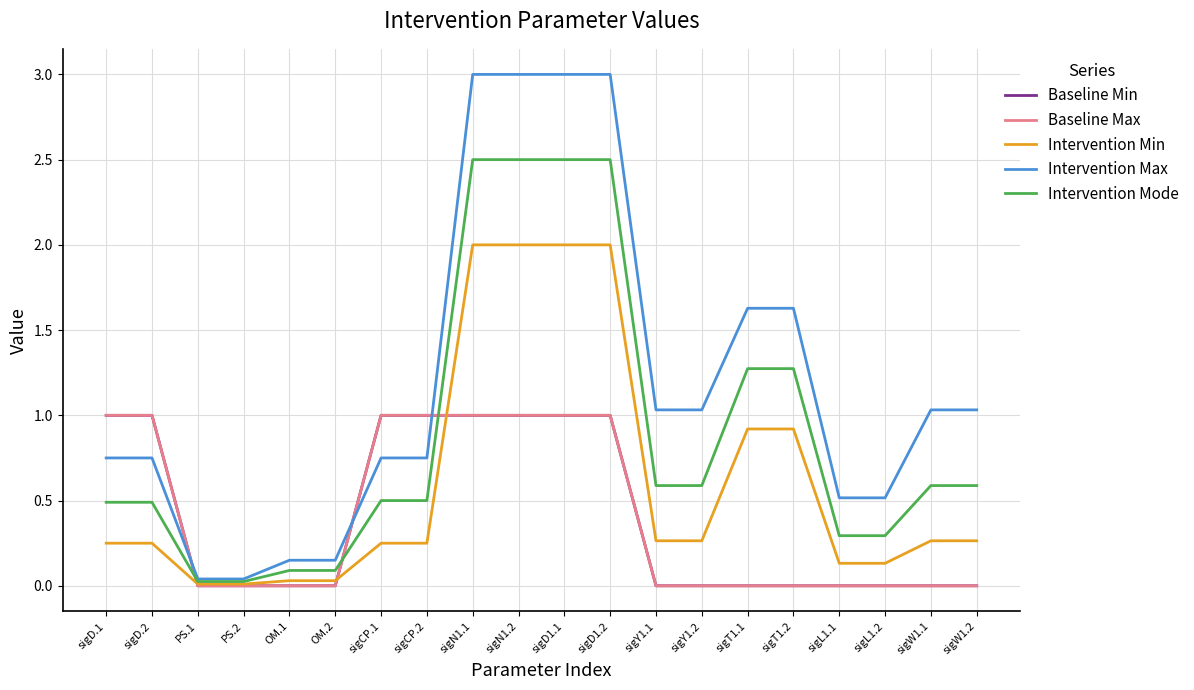

Does the chart have visible grid lines?

Yes